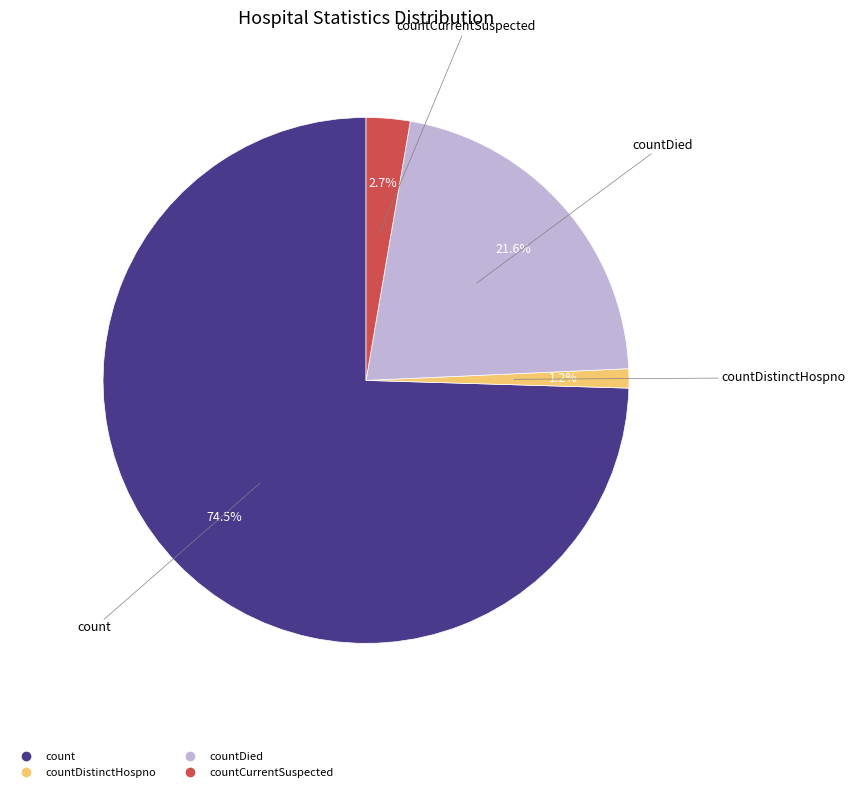

Does any single category account for the majority?

Yes